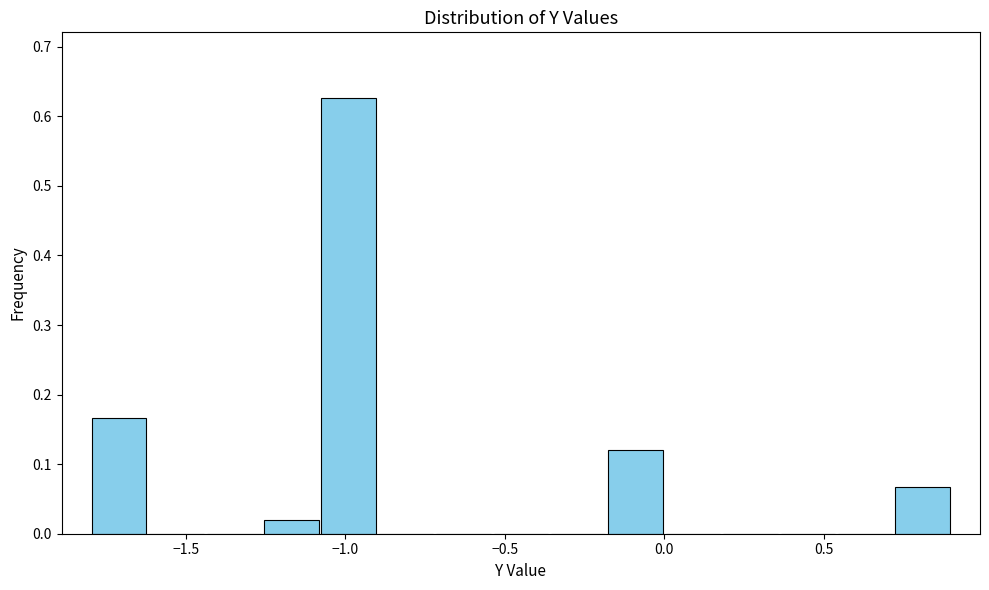

Read against the x-axis, roughly where is the centre of the tallest bar?

-1.00